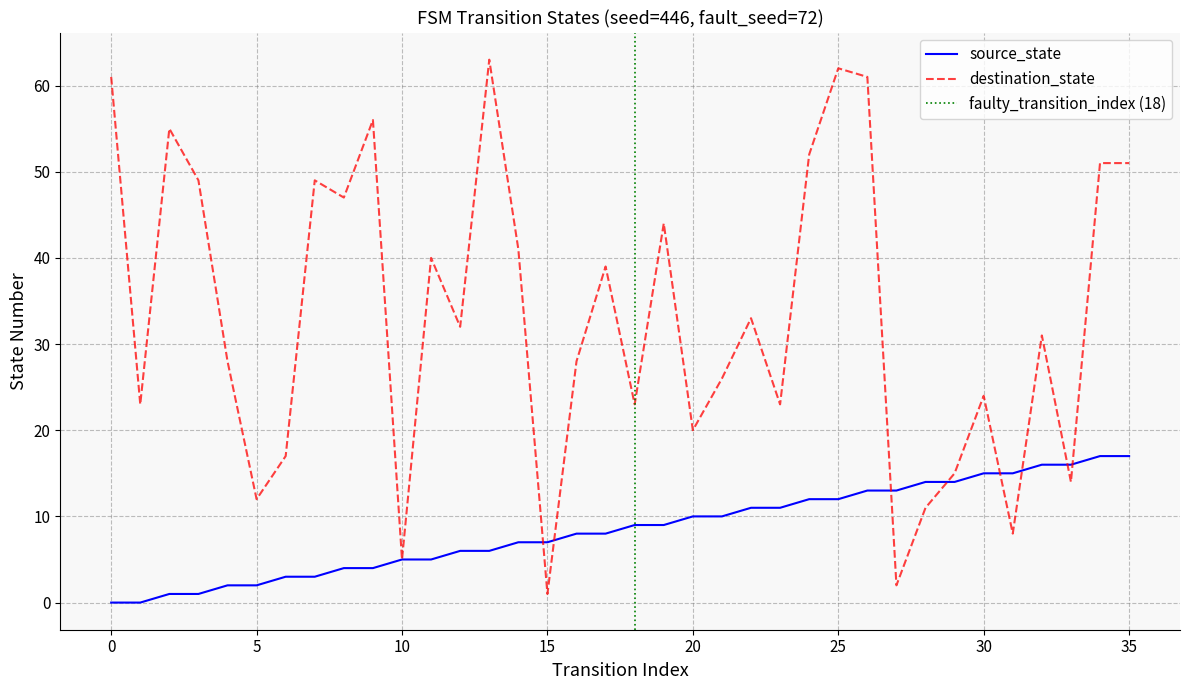

At which category is the sum across all series the highest?

25